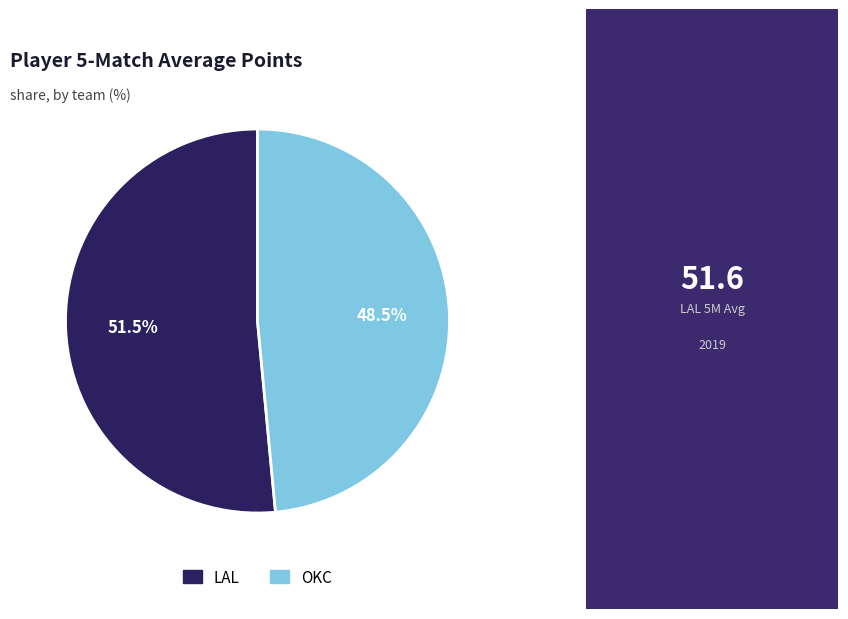

Is OKC the majority of the pie?

No